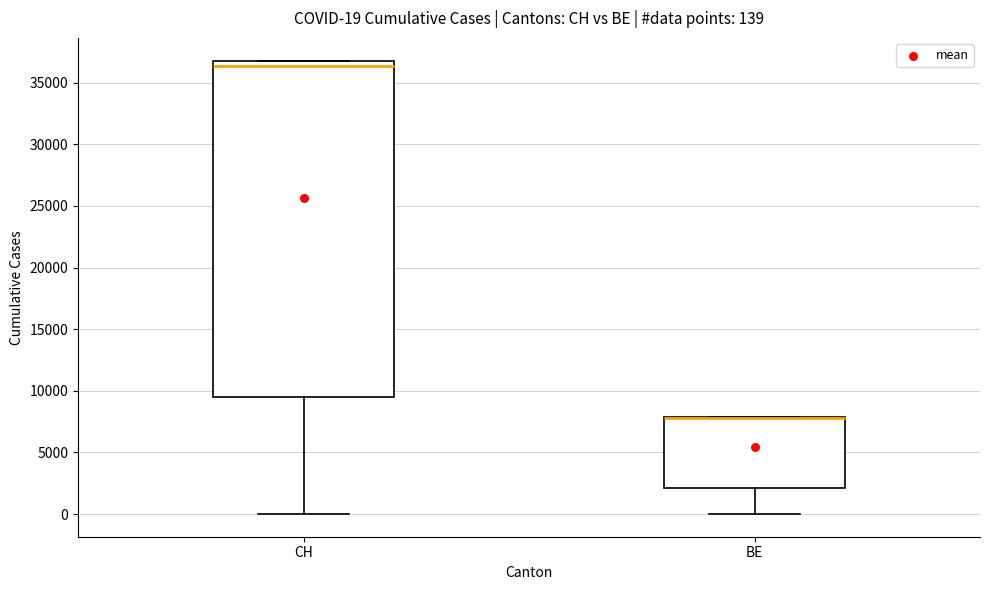

Comparing the boxes themselves (not the whiskers), which one is the tallest?

CH